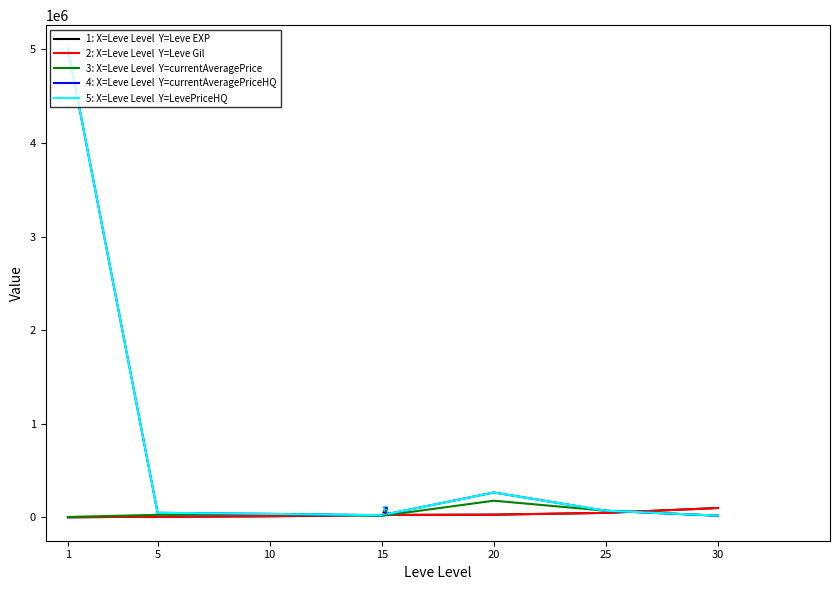

Is this an area chart (filled region under the line)?

No